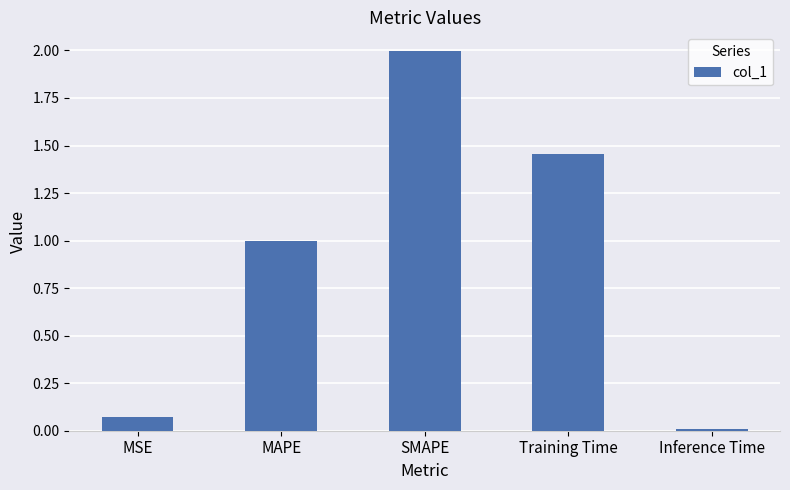

Are the bars horizontal?

No